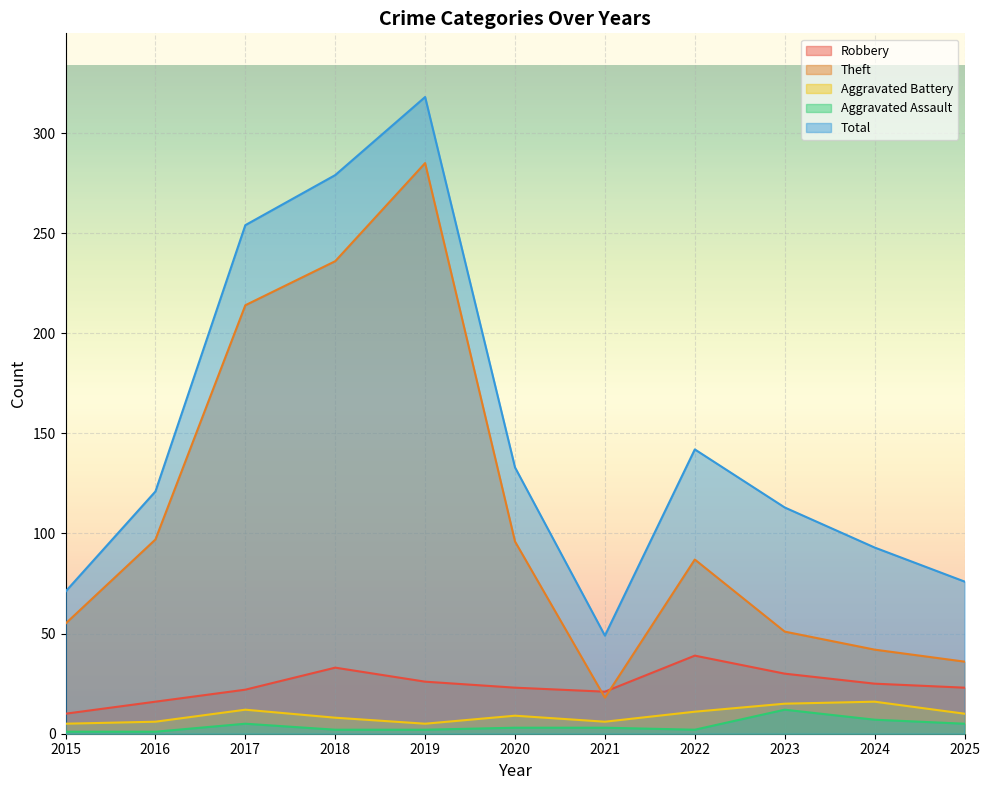

Does the chart display data point markers on the line(s)?

No